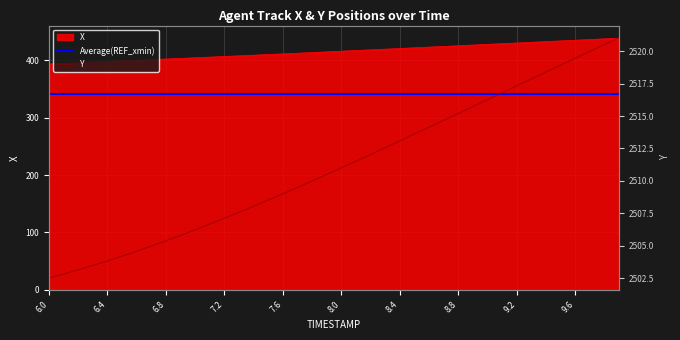

What is the smallest value displayed?

393.3